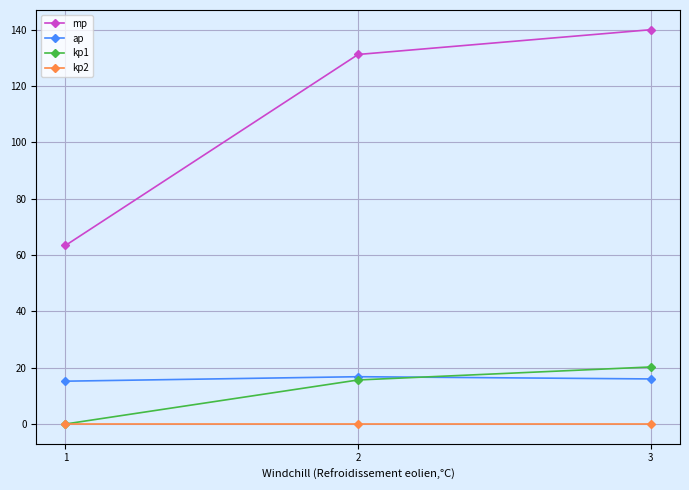

What is the minimum value for ap?

15.2